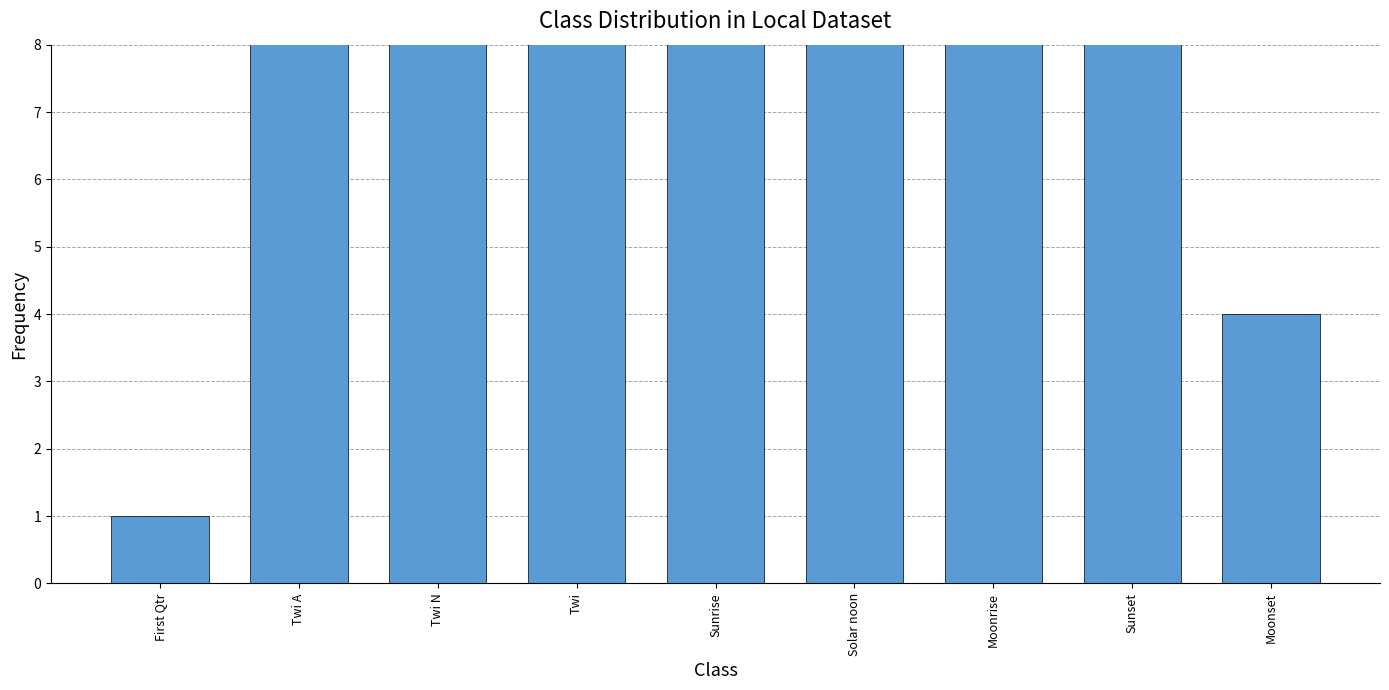

How many bars are there in total?

9